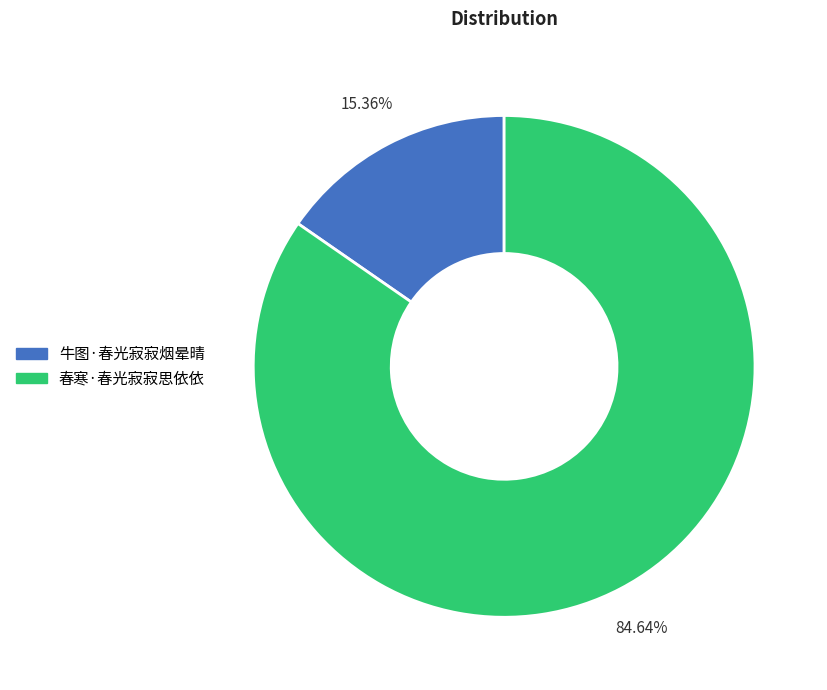

Which slice represents more than half of the pie?

春寒·春光寂寂思依依